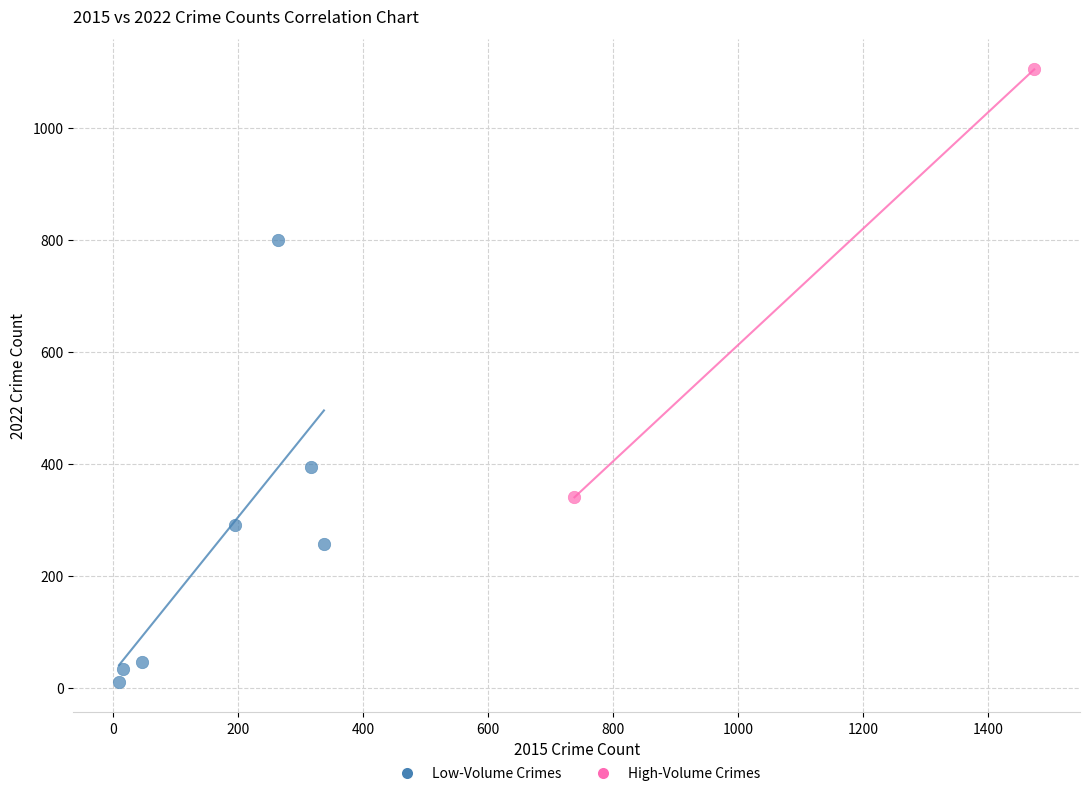

Which series has the largest Y range (max minus min)?

Low-Volume Crimes